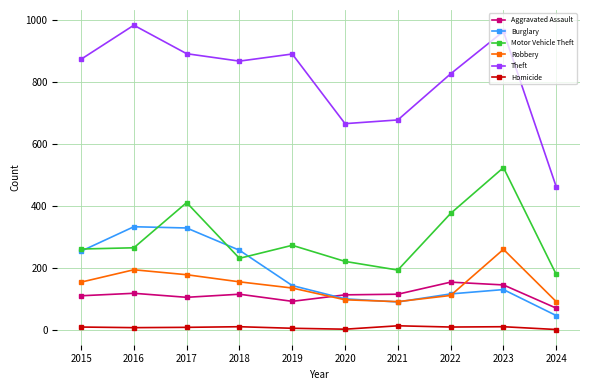

What are all the series names shown in the legend?

Aggravated Assault, Burglary, Motor Vehicle Theft, Robbery, Theft, Homicide